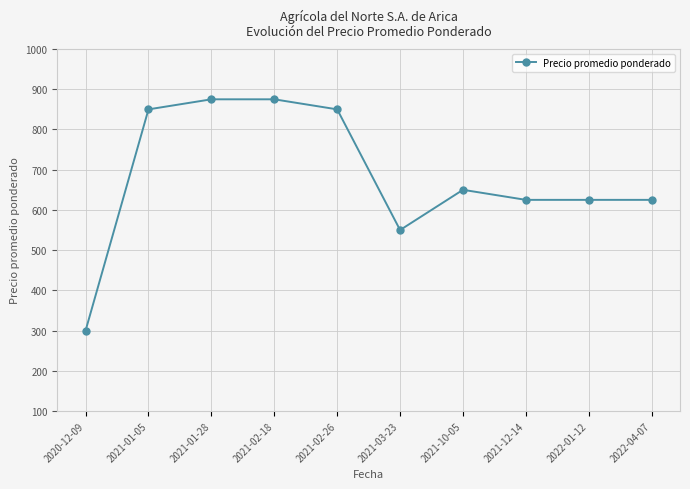

The chart shows a value of 419 at 2020-12-09. True or false?

False